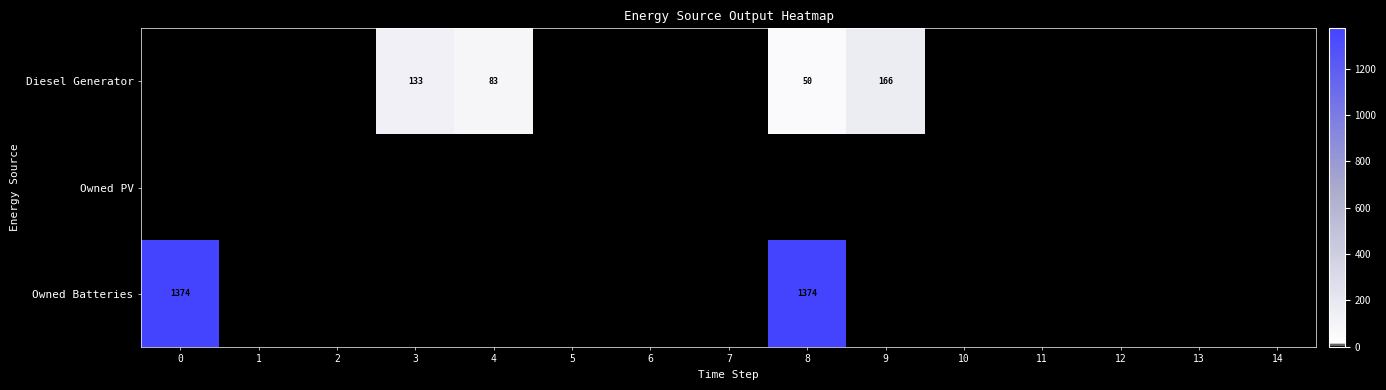

The Owned PV series shows 0 at 5. True or false?

True